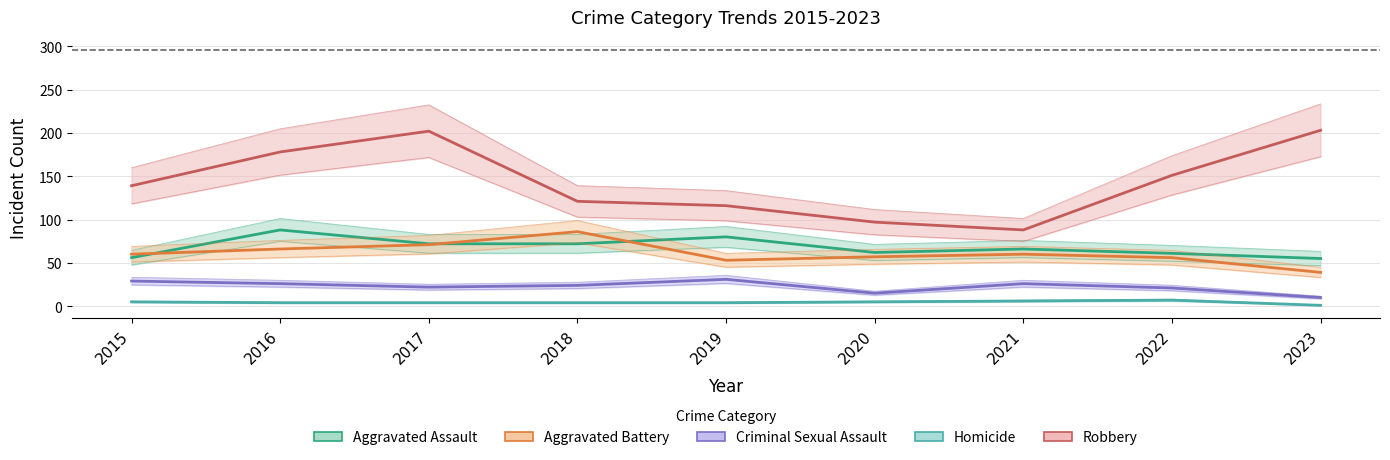

True or false: Homicide has more than 0 points higher than both neighbors.

True